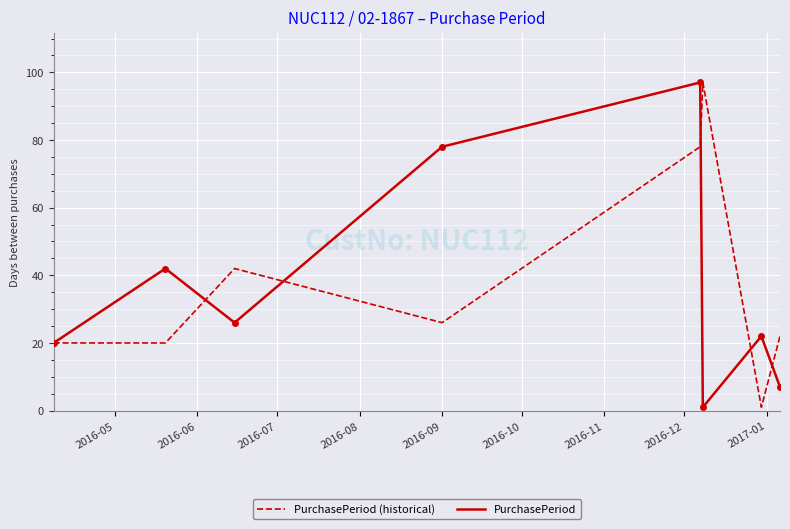

What is the maximum value shown in the chart?

97